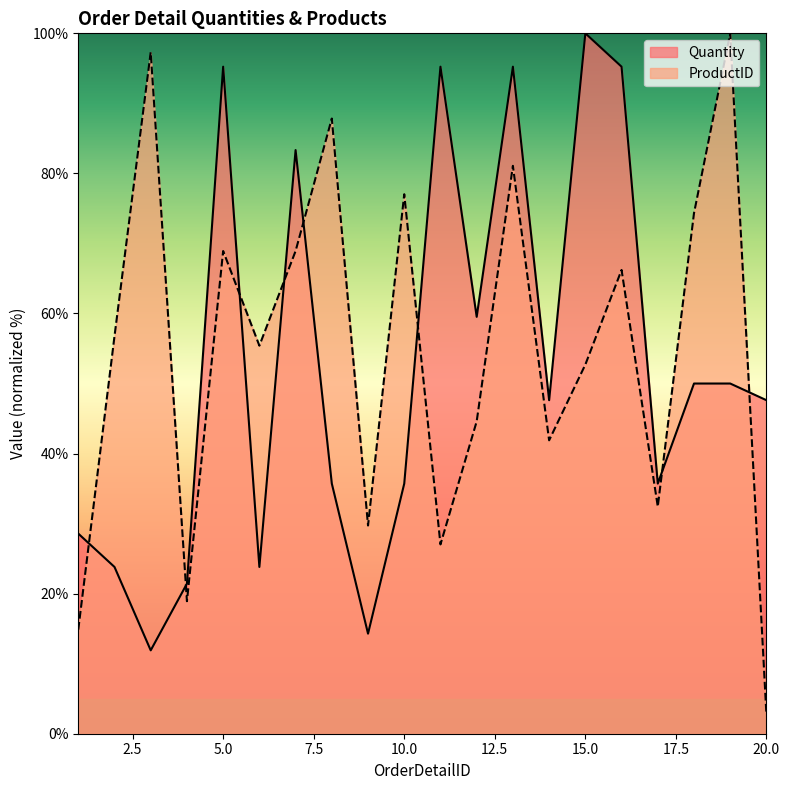

What is the sum of the ProductID values at 6 and 8?

143.2